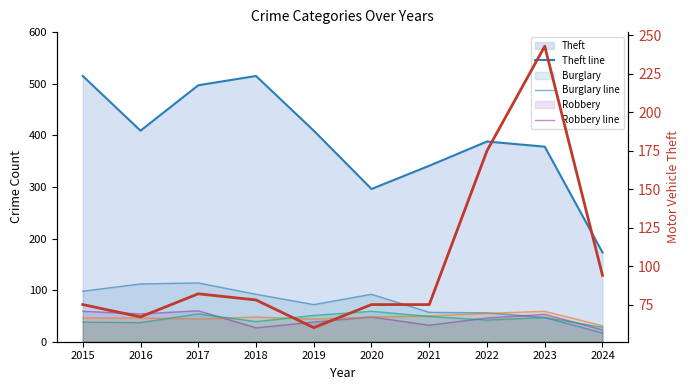

What is the minimum value for Motor Vehicle Theft?

60